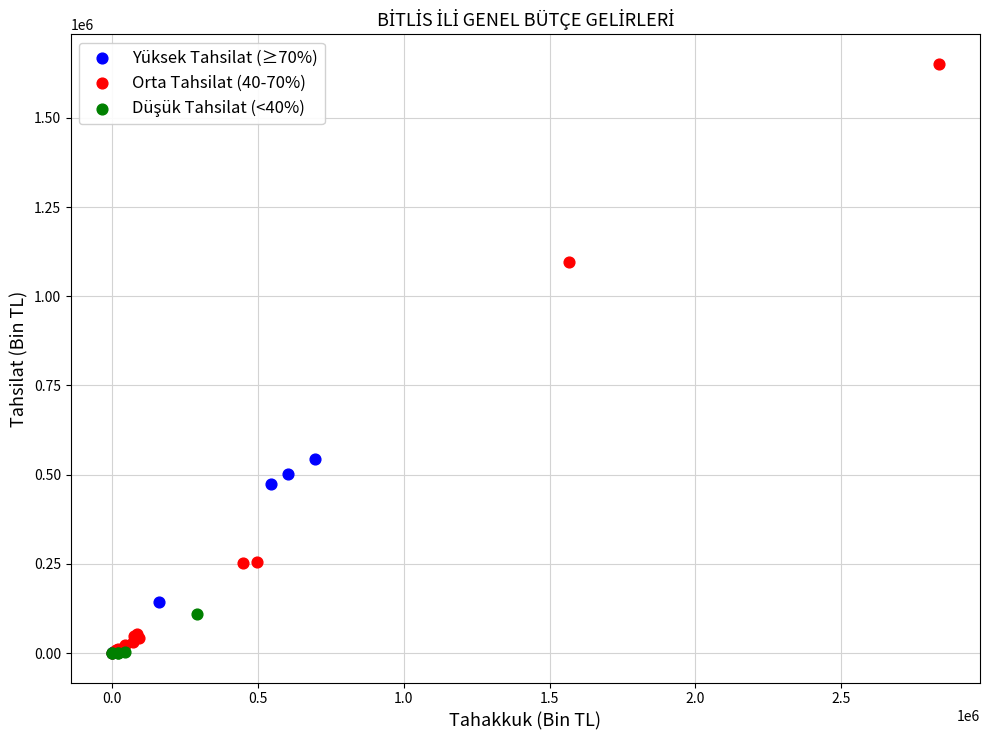

Which series has the largest Y range (max minus min)?

Orta Tahsilat (40-70%)